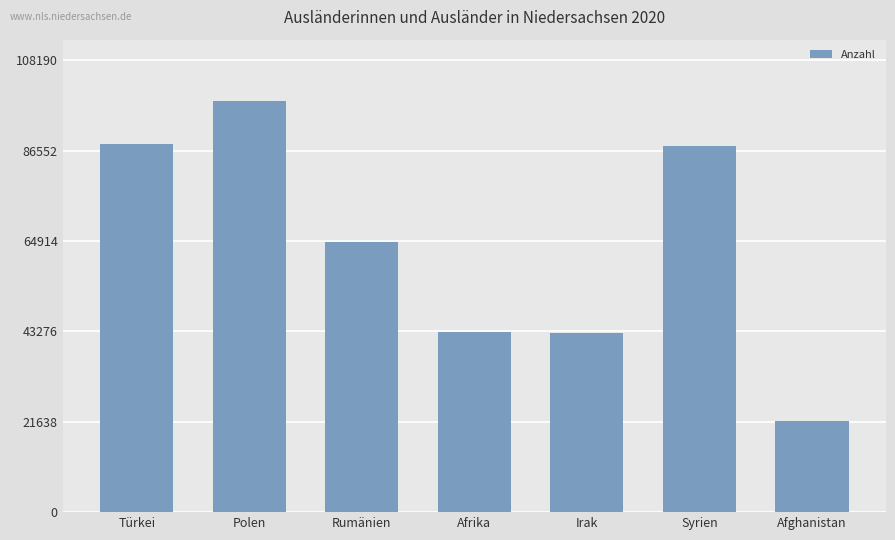

At which label is the value closest to 60092?

Rumänien